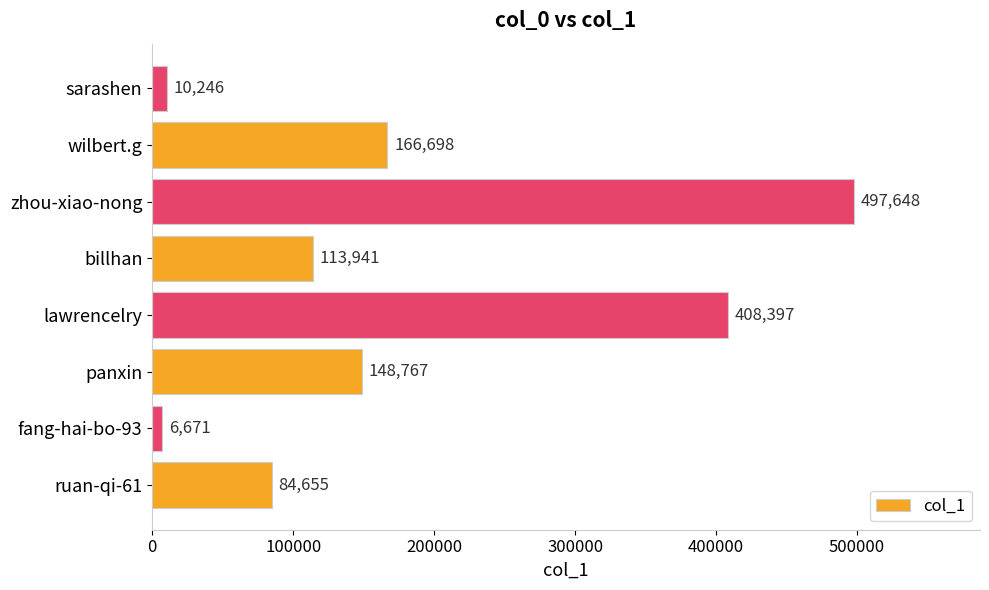

At which category does the chart reach its minimum across all series?

fang-hai-bo-93